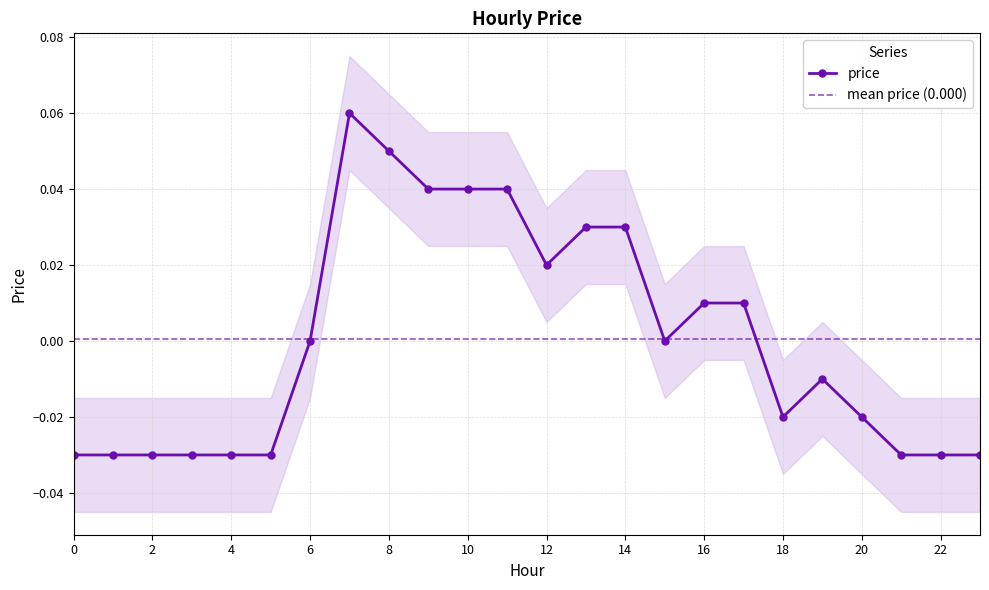

Reading left to right, list all the values displayed in this chart.

0=-0.0	1=-0.0	2=-0.0	3=-0.0	4=-0.0	5=-0.0	6=0.0	7=0.1	8=0.1	9=0.0	10=0.0	11=0.0	12=0.0	13=0.0	14=0.0	15=0.0	16=0.0	17=0.0	18=-0.0	19=-0.0	20=-0.0	21=-0.0	22=-0.0	23=-0.0